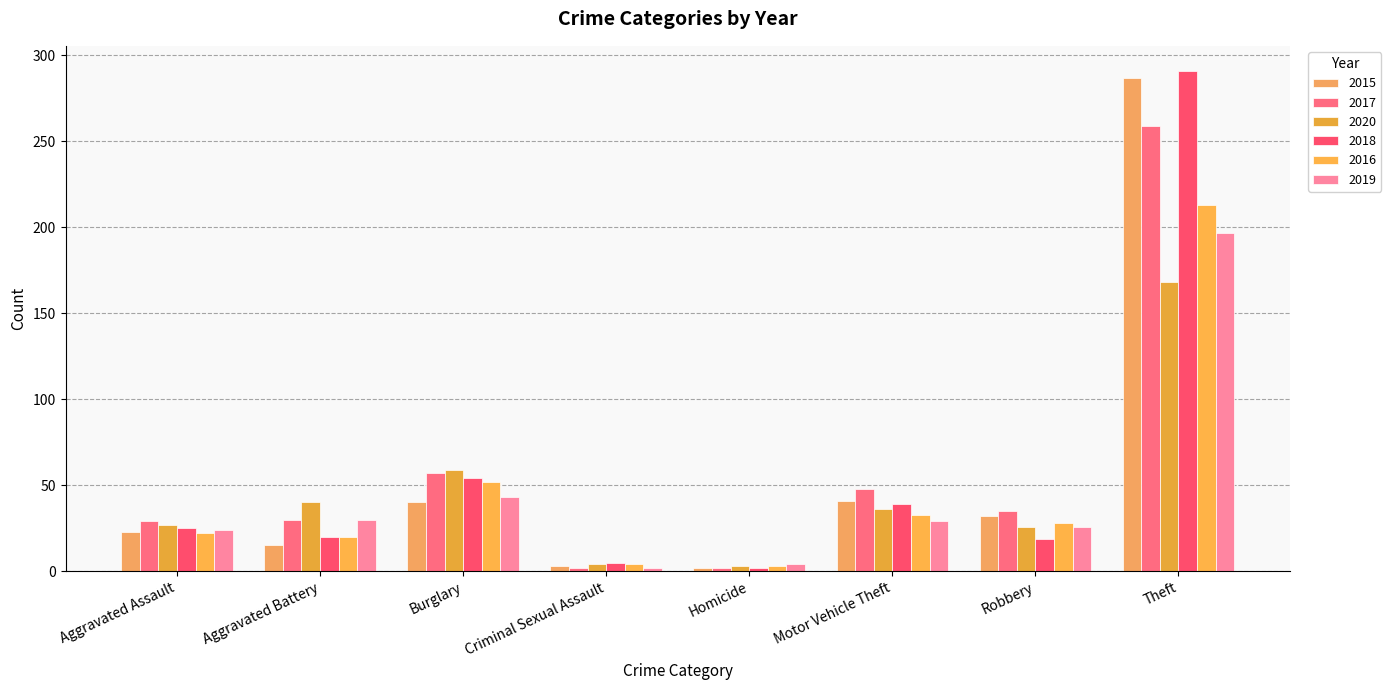

Which series has the widest spread of values?

2018